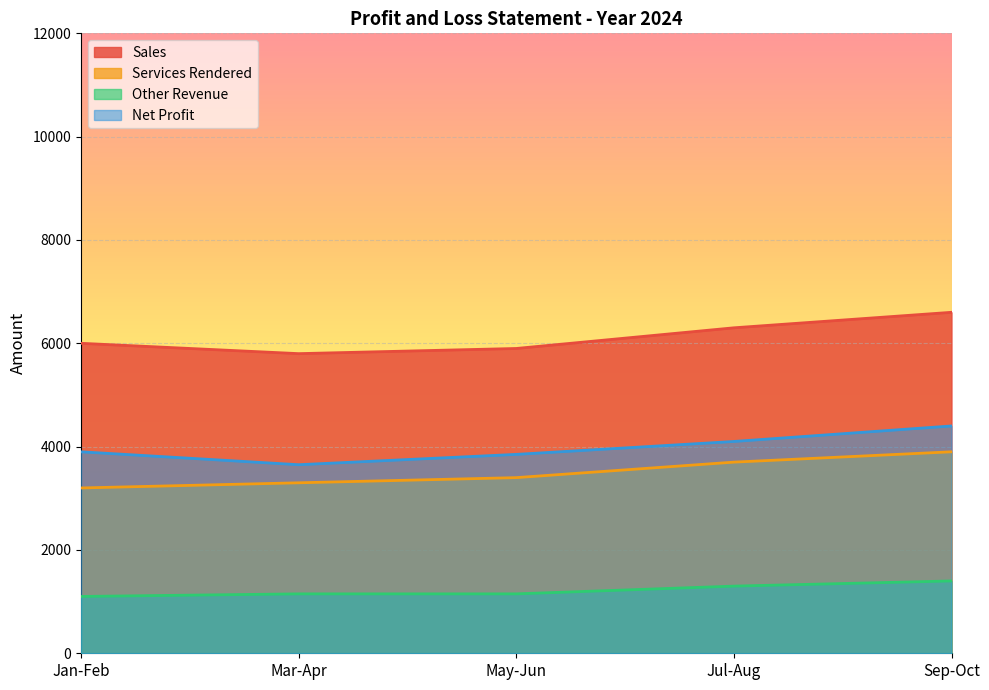

What is the label of the 2nd point from the right?

Jul-Aug